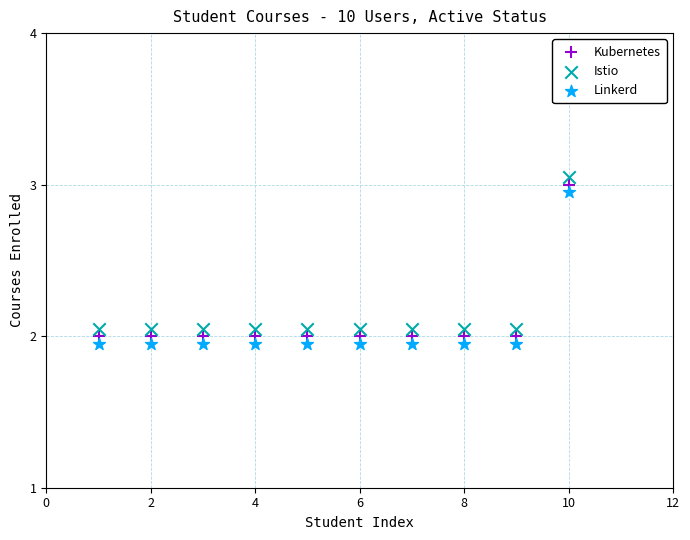

What are all the series names shown in the legend?

Kubernetes, Istio, Linkerd